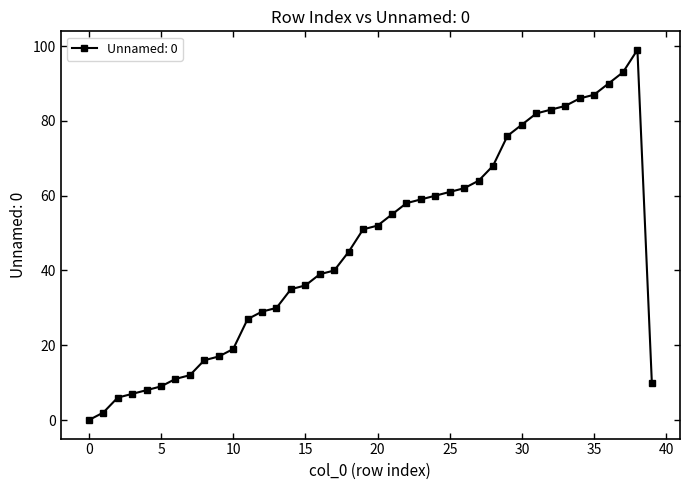

True or false: there are more than 0 points higher than both neighbors.

True